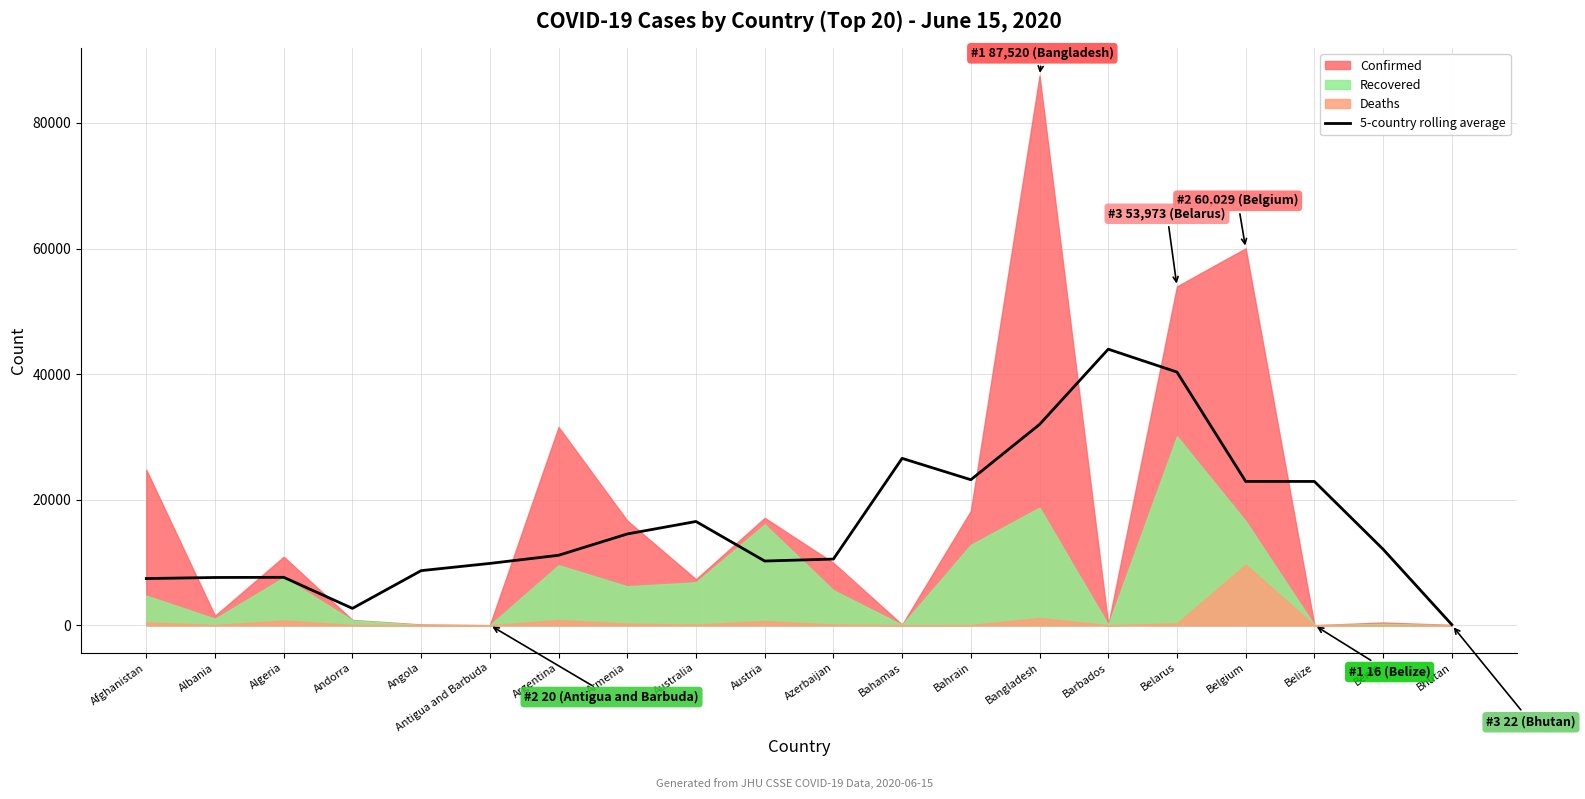

What is the label of the 1st point from the right?

Bhutan